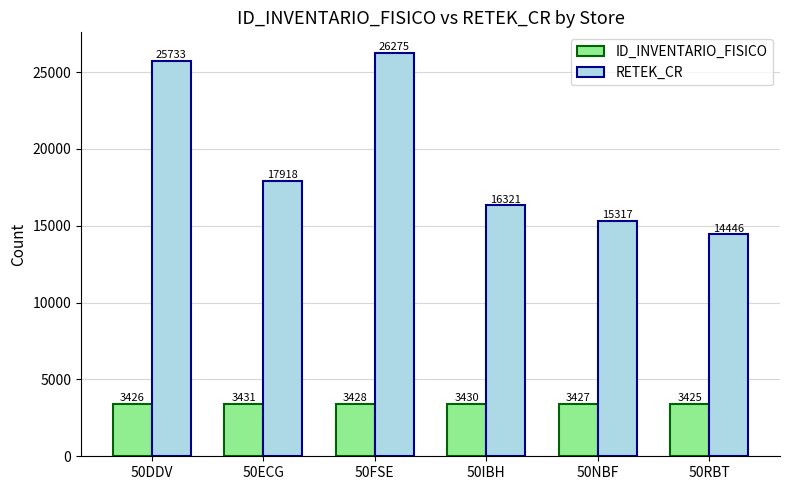

At 50ECG, list the series in order from largest to smallest.

RETEK_CR, ID_INVENTARIO_FISICO